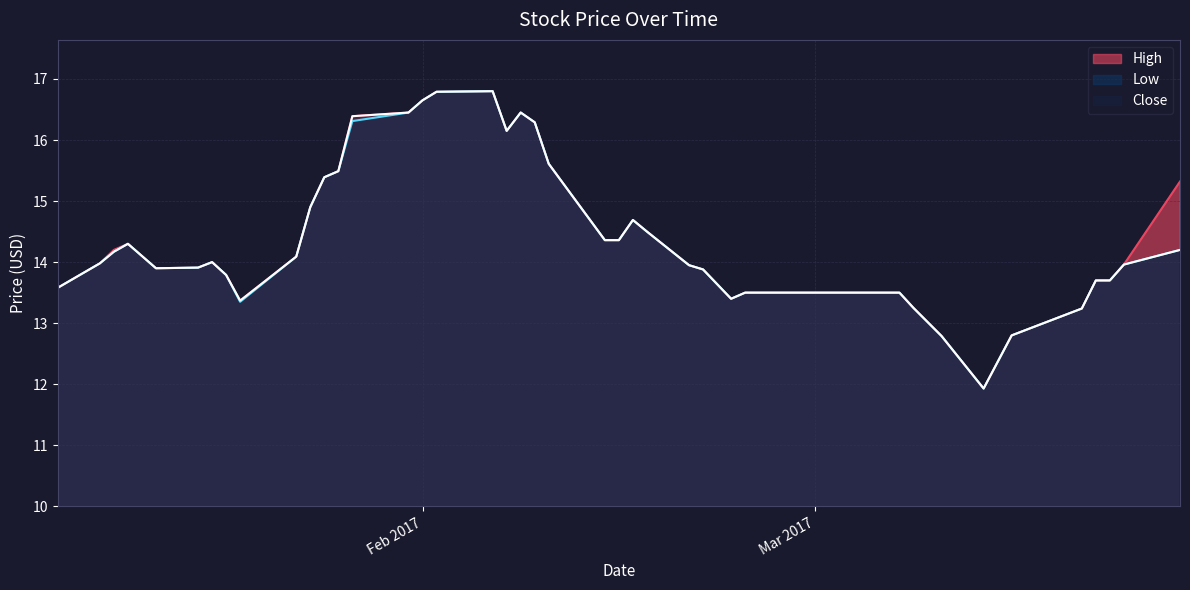

Count the number of categories in the chart.

40